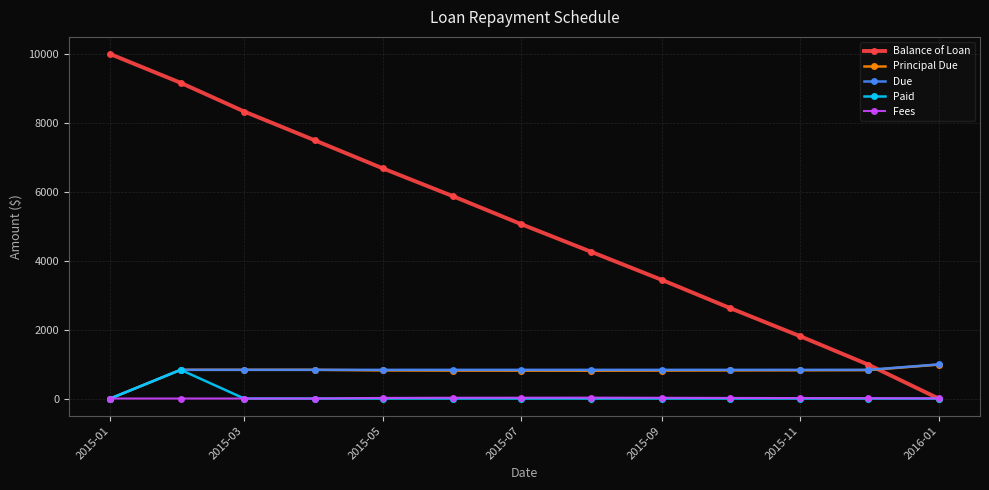

True or false: Paid has more than 0 points higher than both neighbors.

True